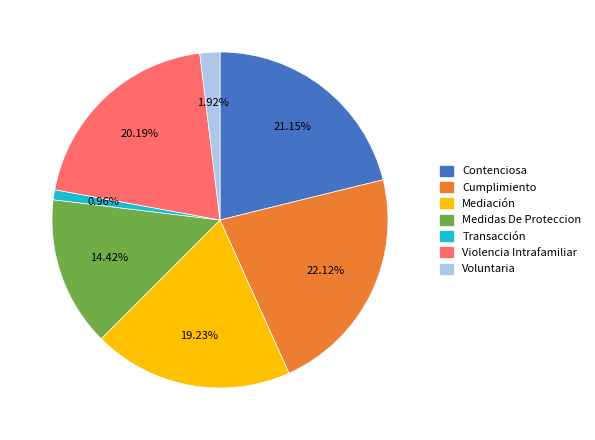

To the nearest percent, what is the difference between the largest and smallest slice percentages?

21%